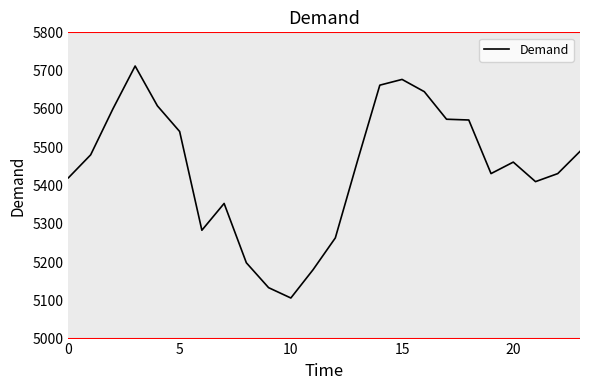

What is the difference between the maximum and minimum values?

606